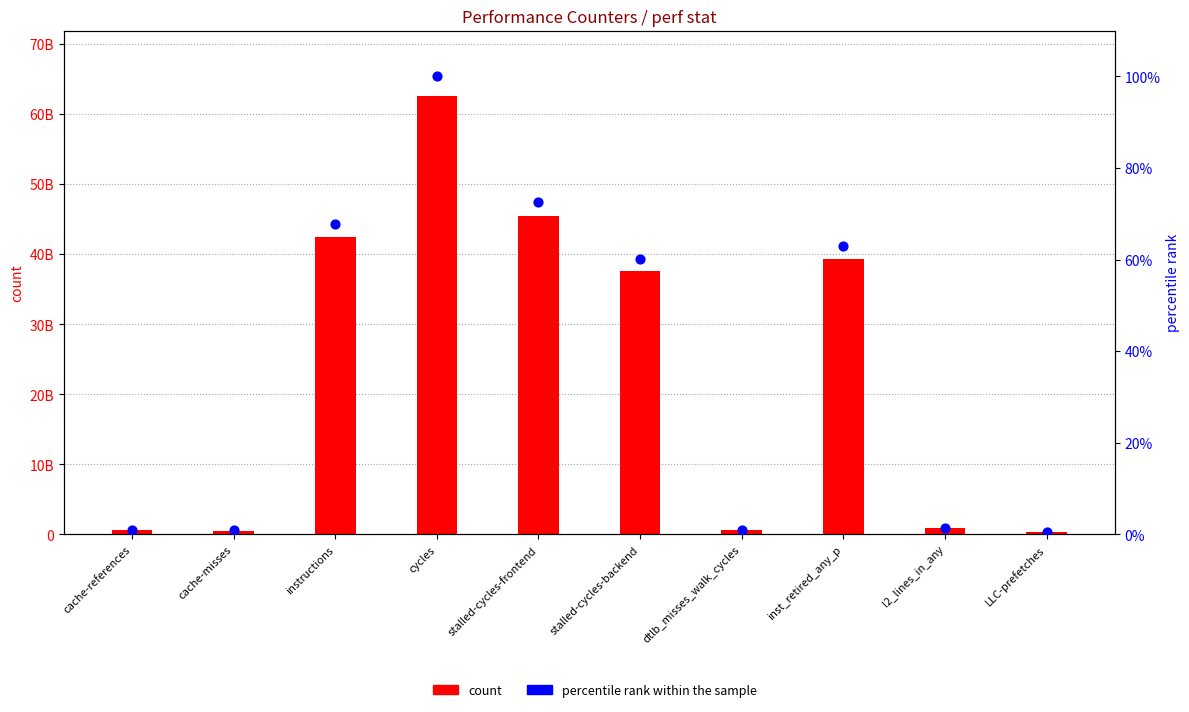

Is the value of count at LLC-prefetches greater than the value of percentile rank within the sample at stalled-cycles-backend?

Yes